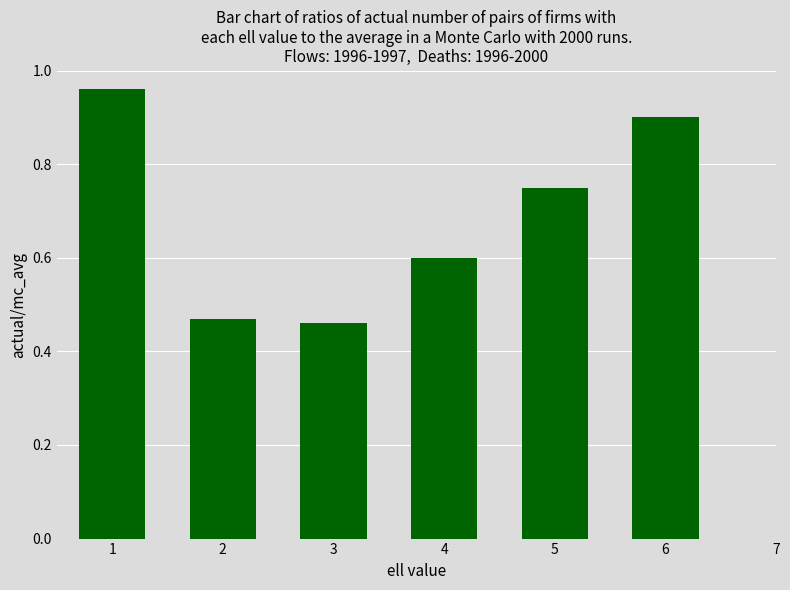

What is the value of the 6th bar from the left?

0.9